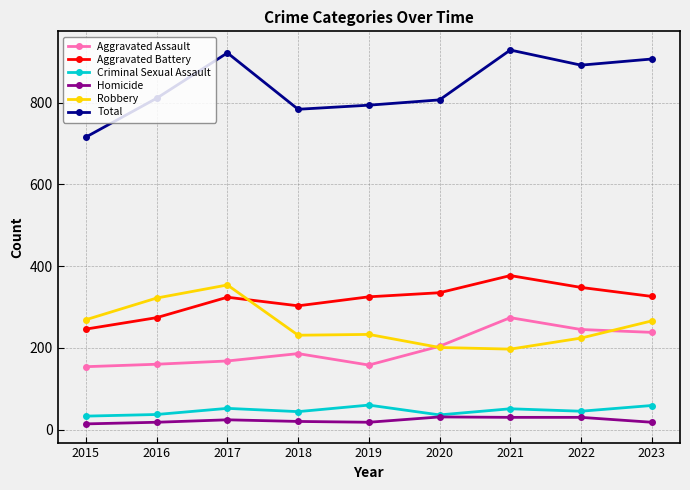

True or false: Homicide and Total cross at least once.

False